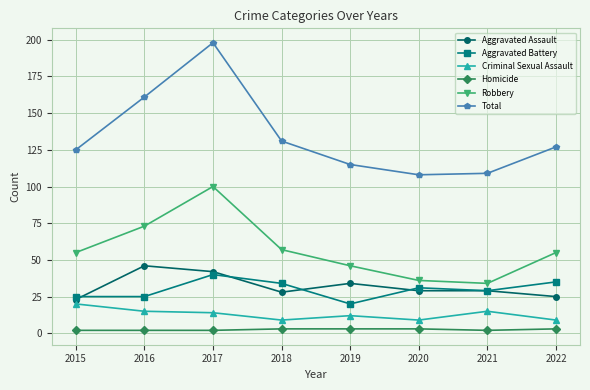

True or false: Criminal Sexual Assault has a value of 9 at 2020.

True